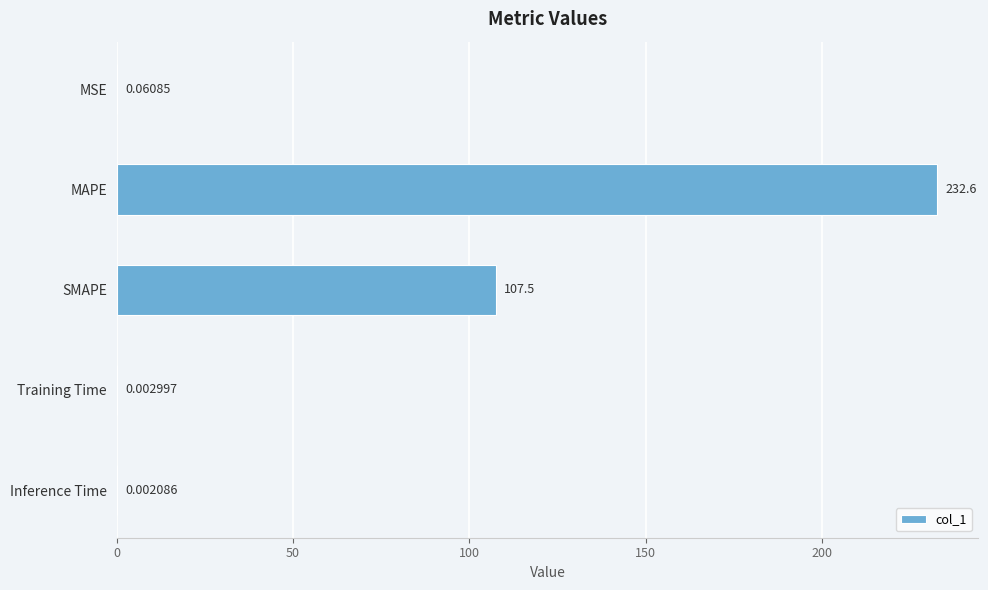

At which label is the value closest to 116?

SMAPE